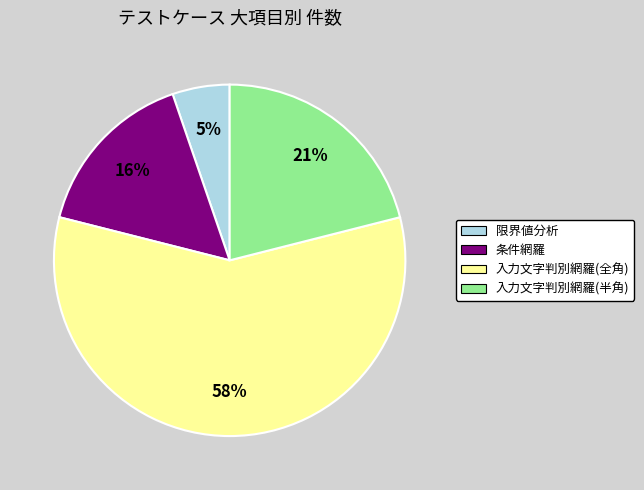

True or false: 入力文字判別網羅(全角) accounts for 58% of the total.

True